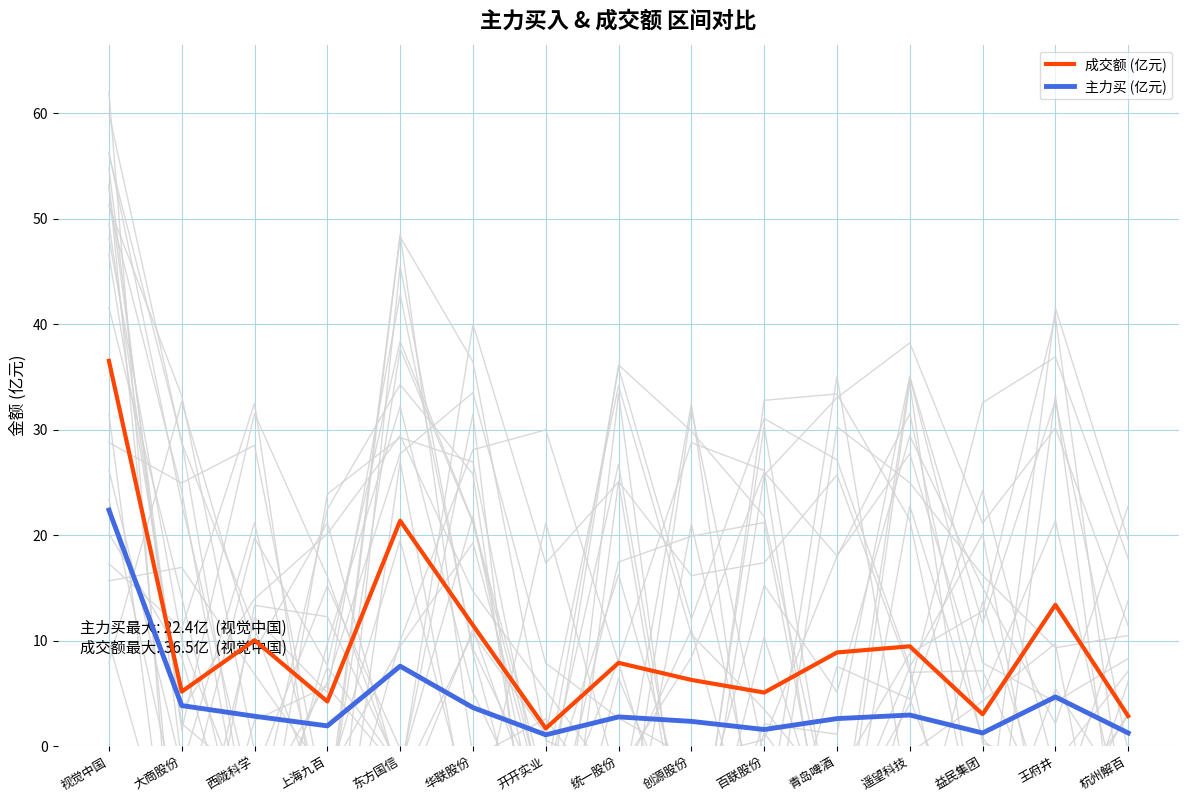

Which series has the largest total across all categories?

成交额 (亿元)